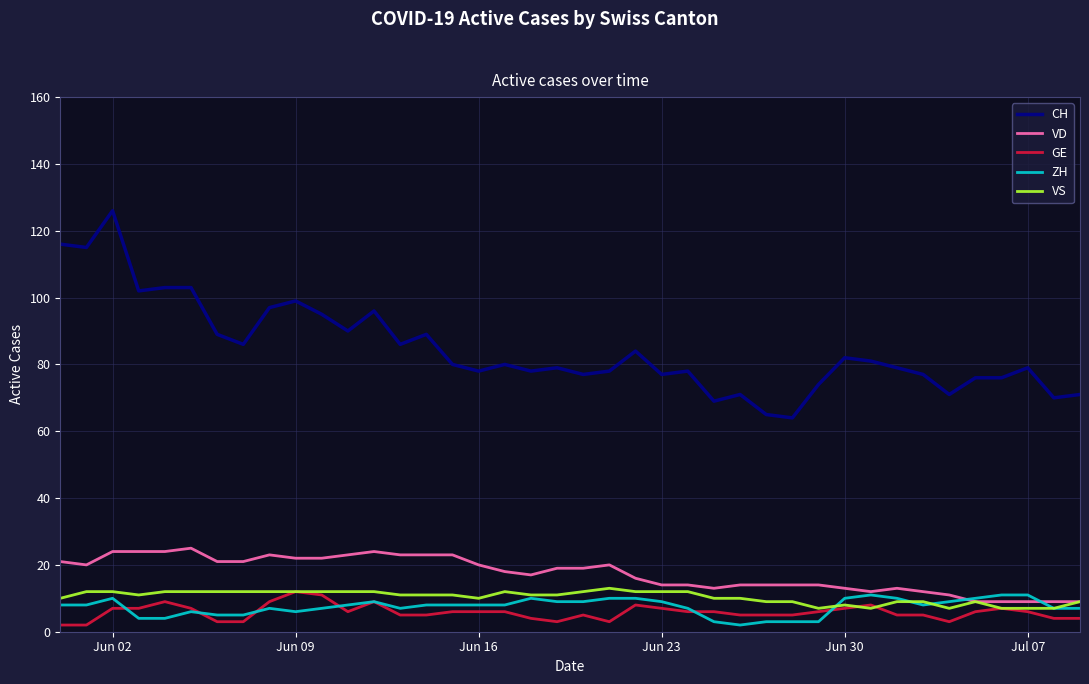

True or false: CH and ZH cross at least once.

False